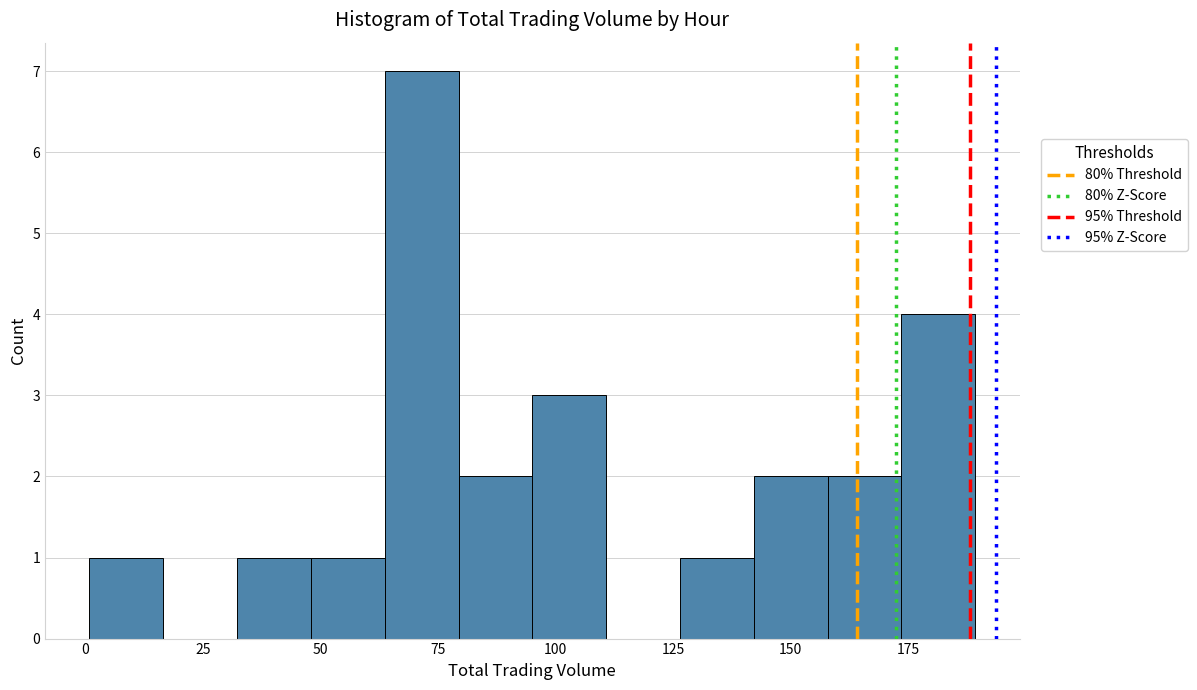

Read against the x-axis, roughly where is the centre of the tallest bar?

70